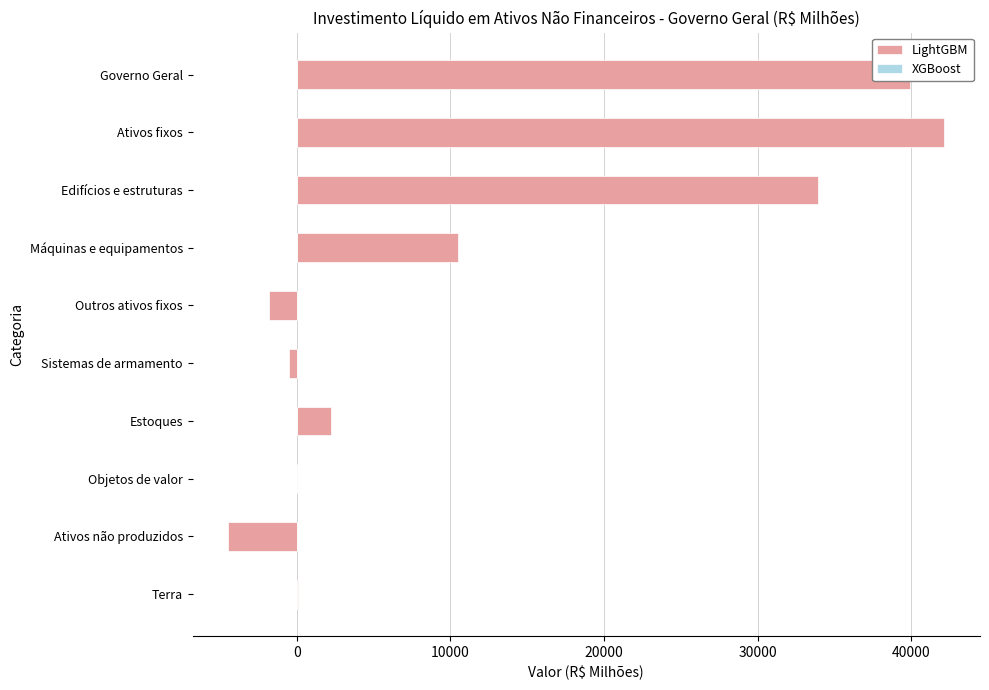

Are the bars grouped side by side (vs. stacked)?

No